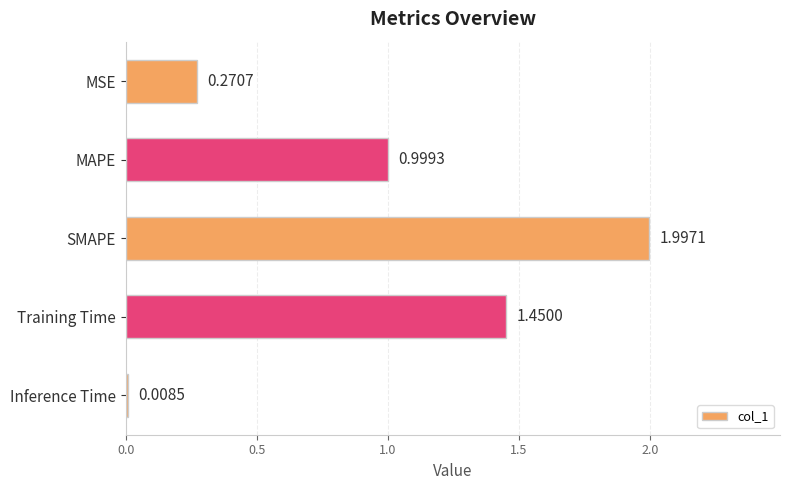

What is the average value?

0.9